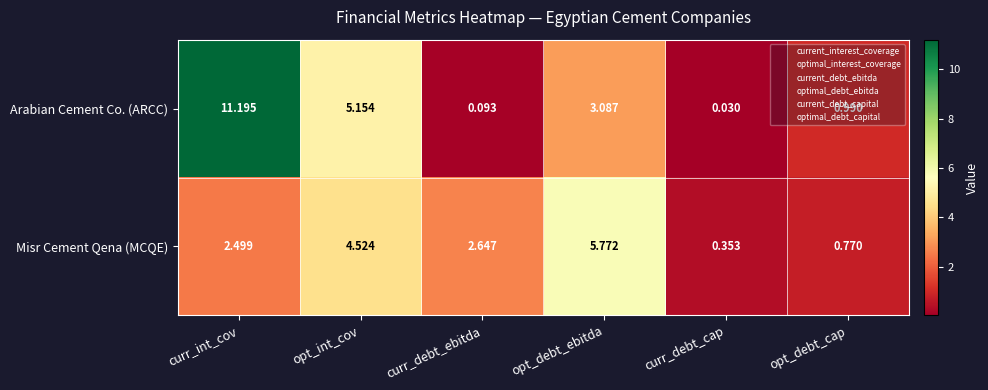

At how many categories does at least one series exceed 3?

3